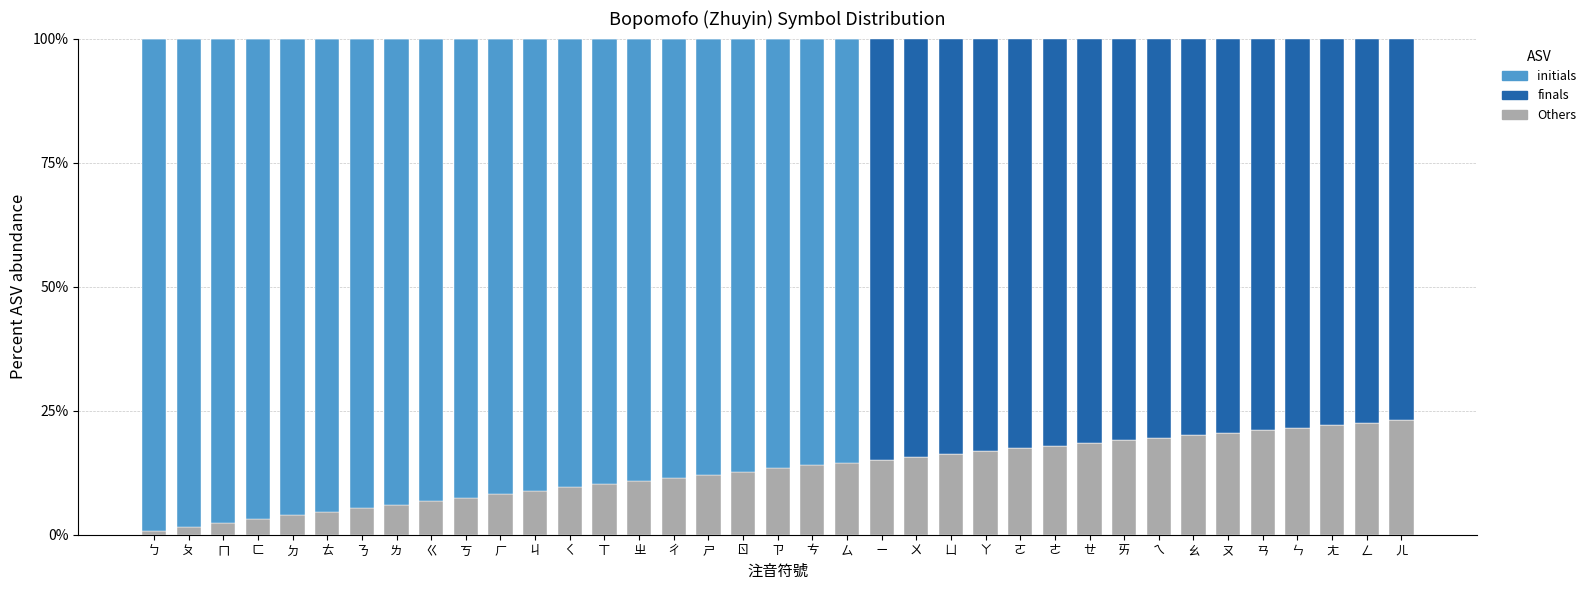

What is the total value across all series at ㄡ?

100.0